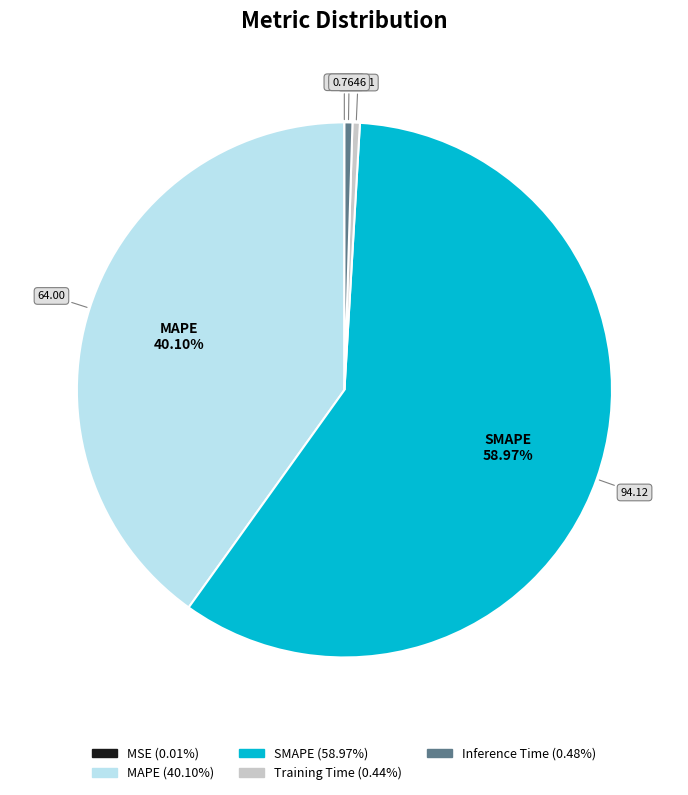

Approximately how many times larger is the value at MAPE compared to SMAPE?

0.7